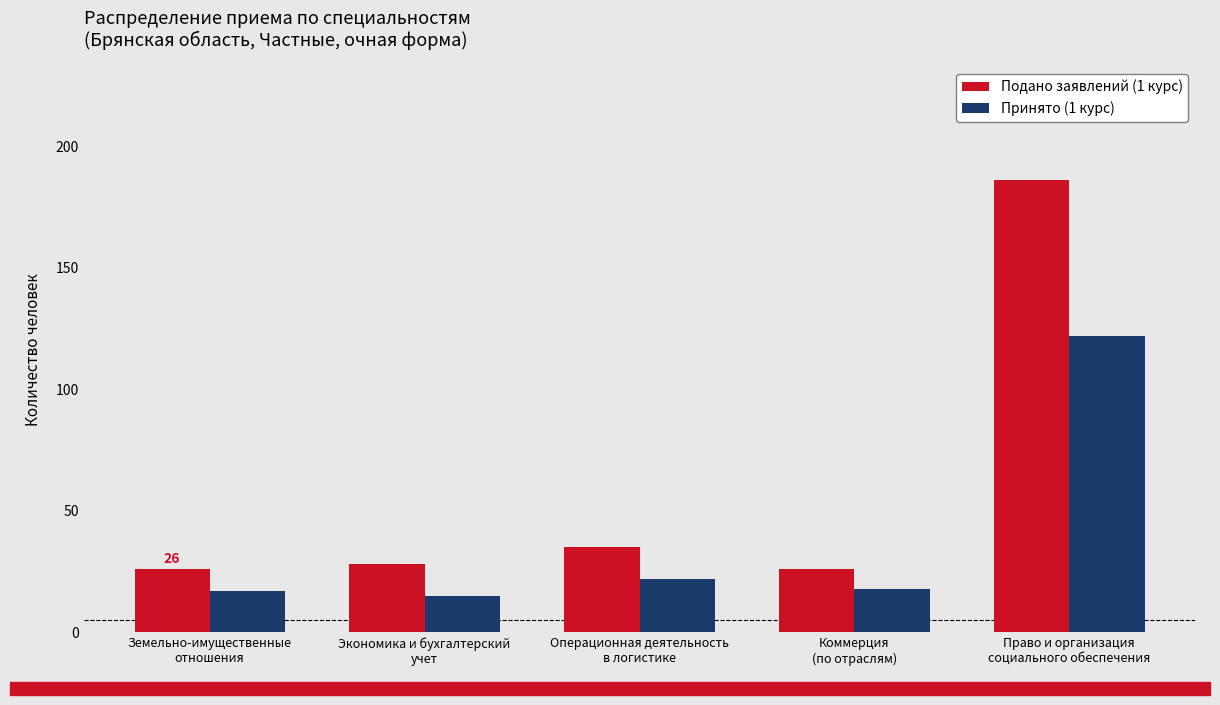

List the series in order of their overall mean, lowest first.

Принято (1 курс), Подано заявлений (1 курс)